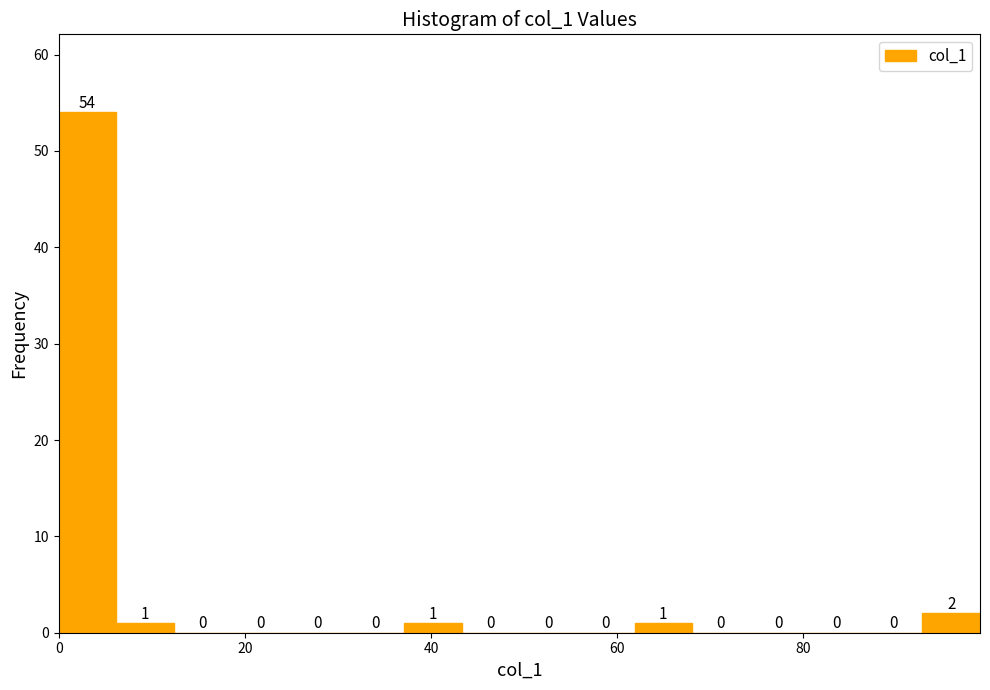

Read against the x-axis, roughly where is the centre of the tallest bar?

4